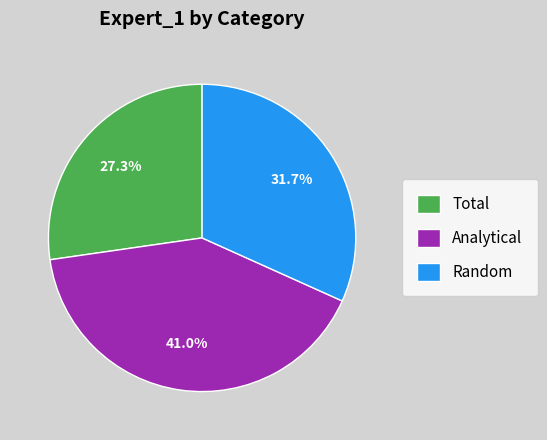

Rank the categories by value from highest to lowest.

Analytical, Random, Total